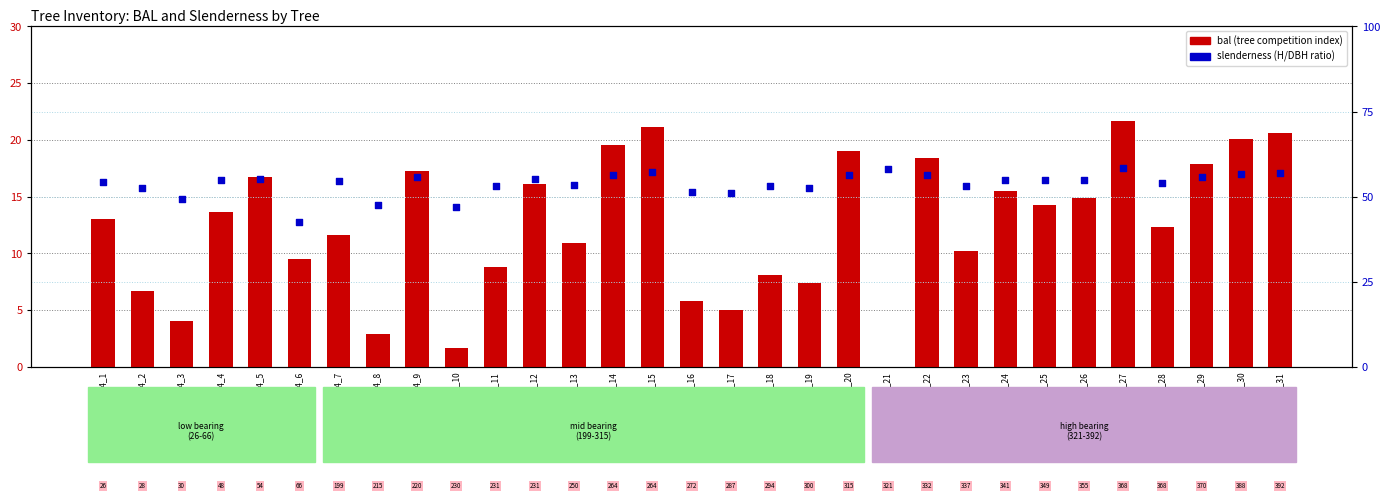

Is the value of slenderness at Tree_4_15 greater than the value of bal at Tree_4_18?

Yes